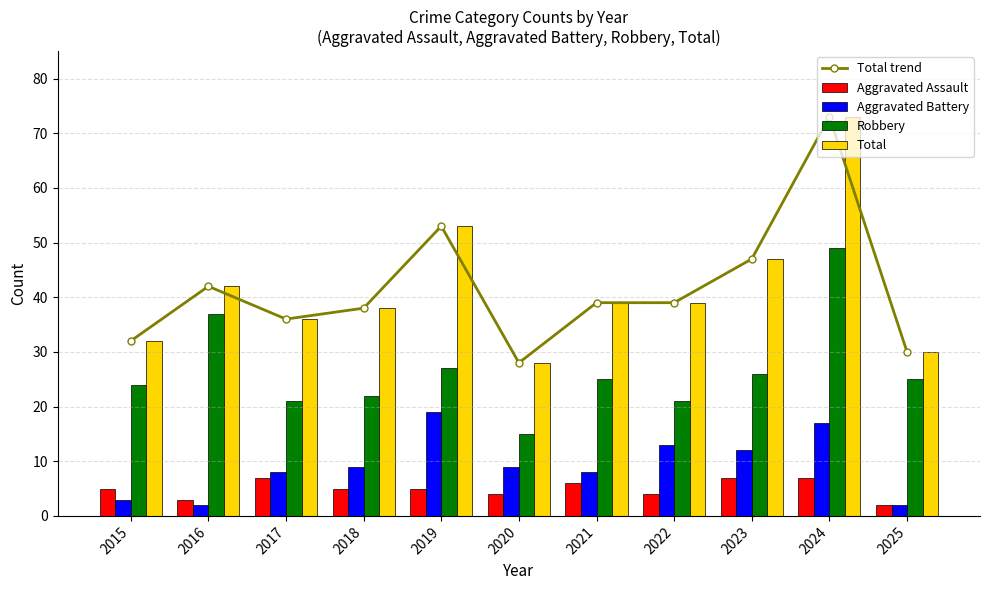

What are all the series names shown in the legend?

Total trend, Aggravated Assault, Aggravated Battery, Robbery, Total